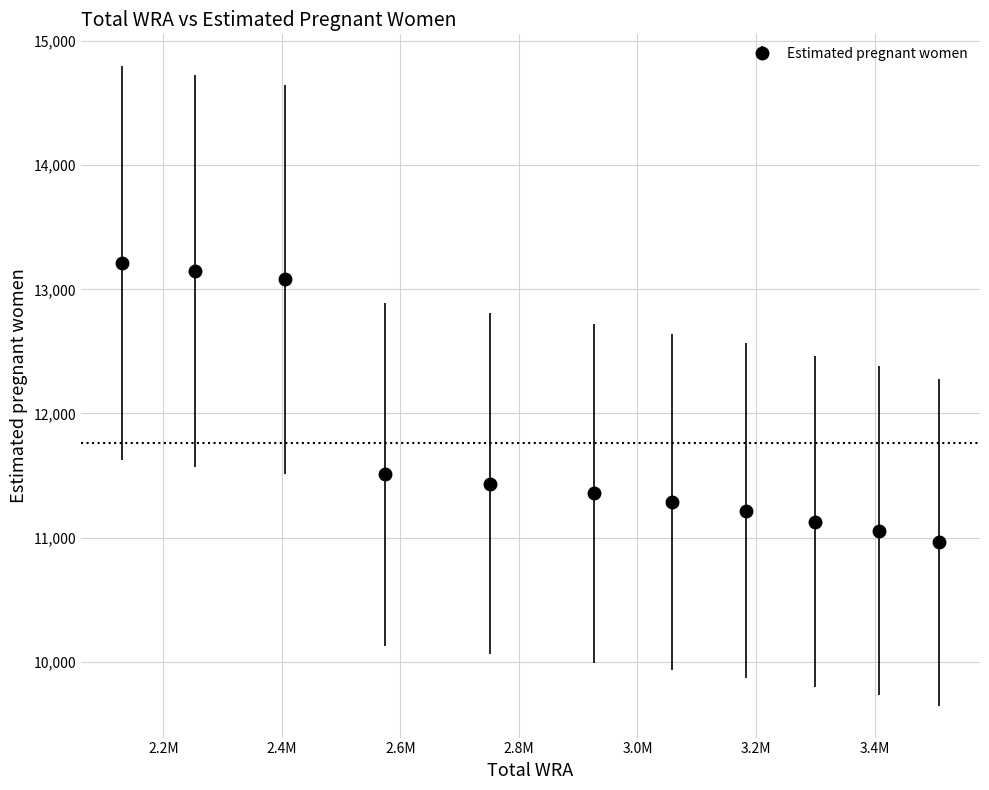

What is the smallest value displayed?

10962.3